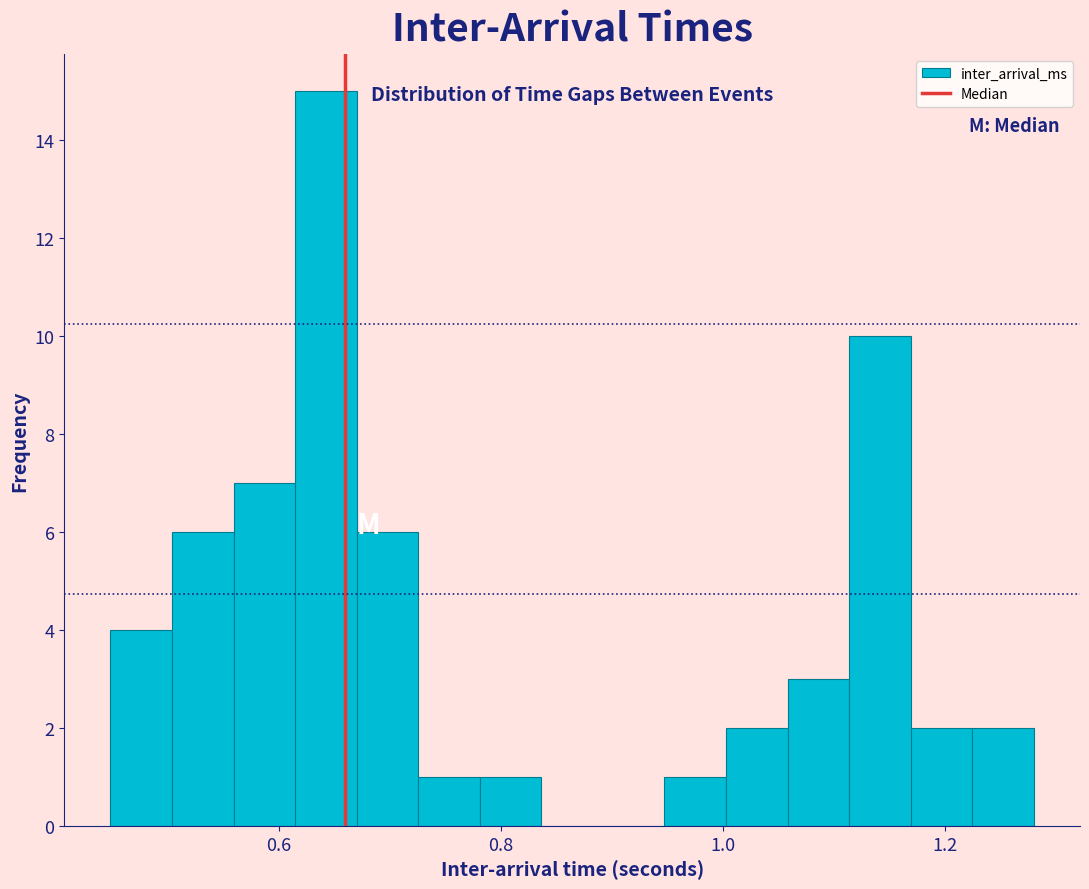

Around what value on the x-axis is the tallest bar? Give the approximate position of its centre, as read against the axis.

0.64